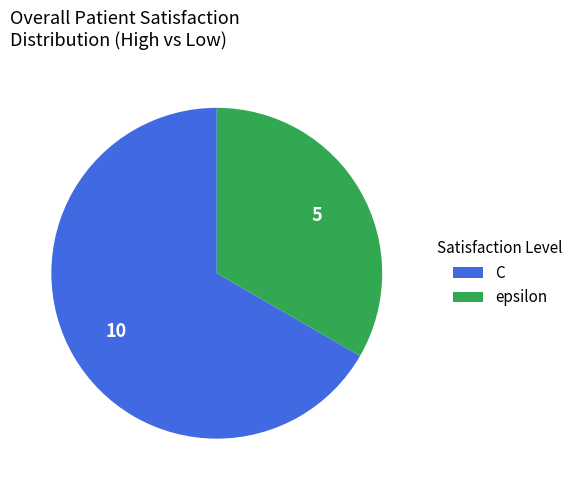

Does any single category account for the majority?

Yes